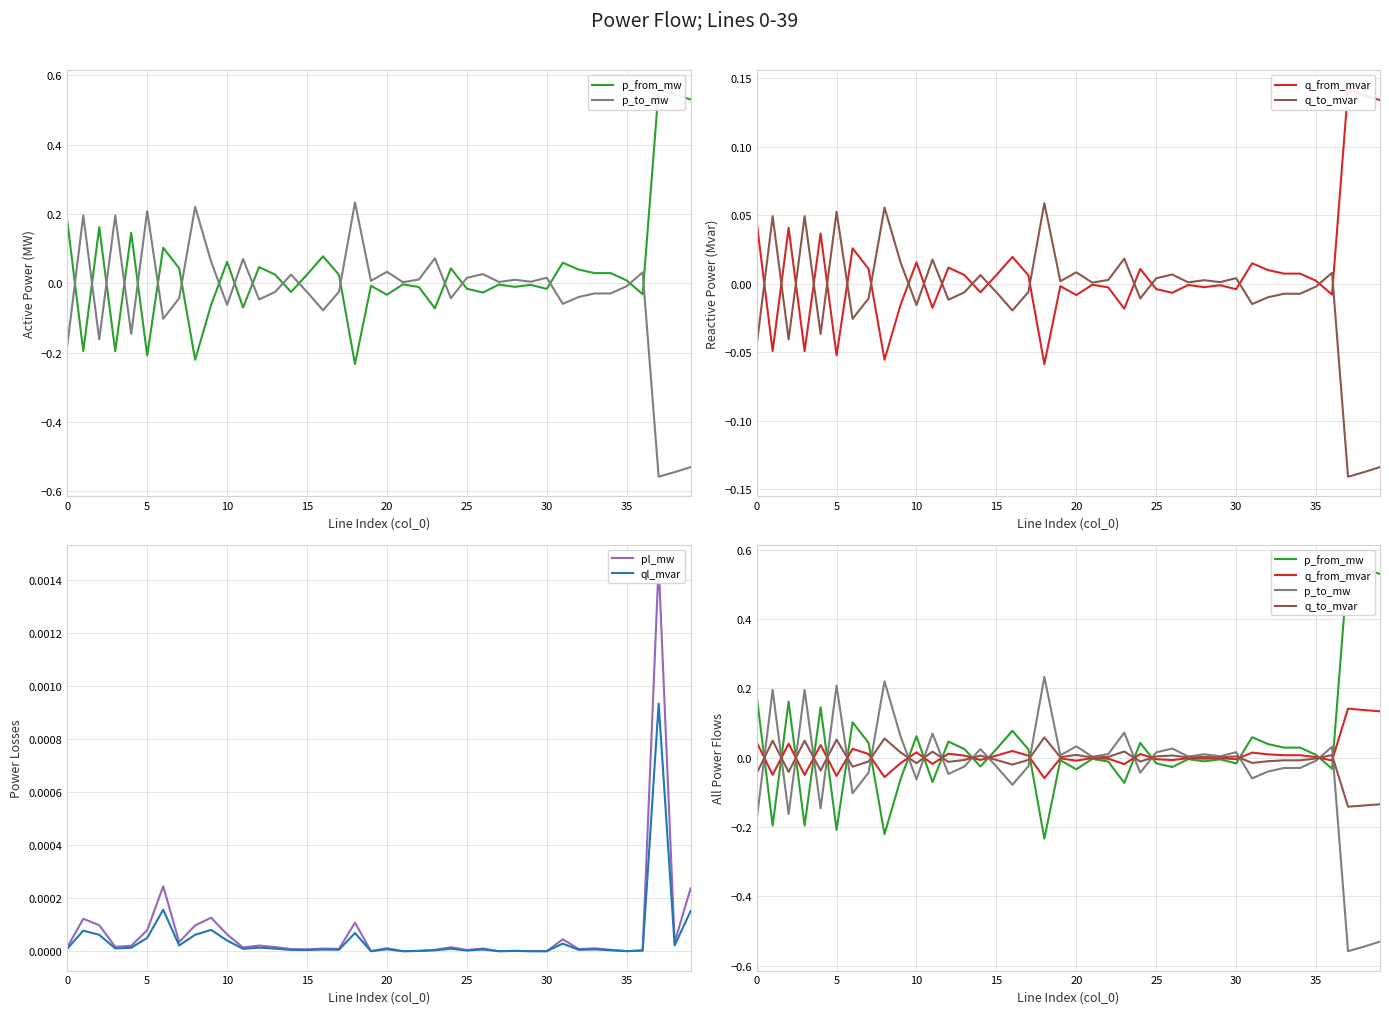

What is the label of the 40th point from the left?

39